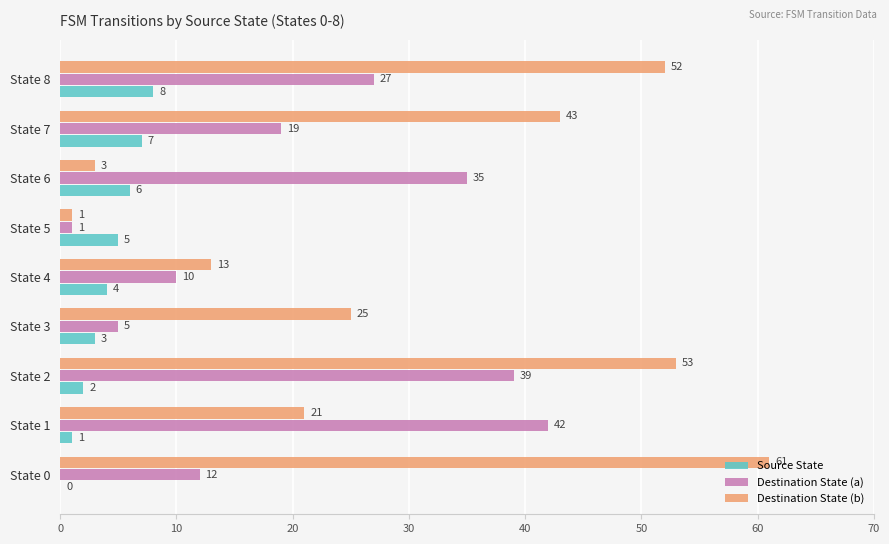

At which category is the sum across all series the highest?

State 2